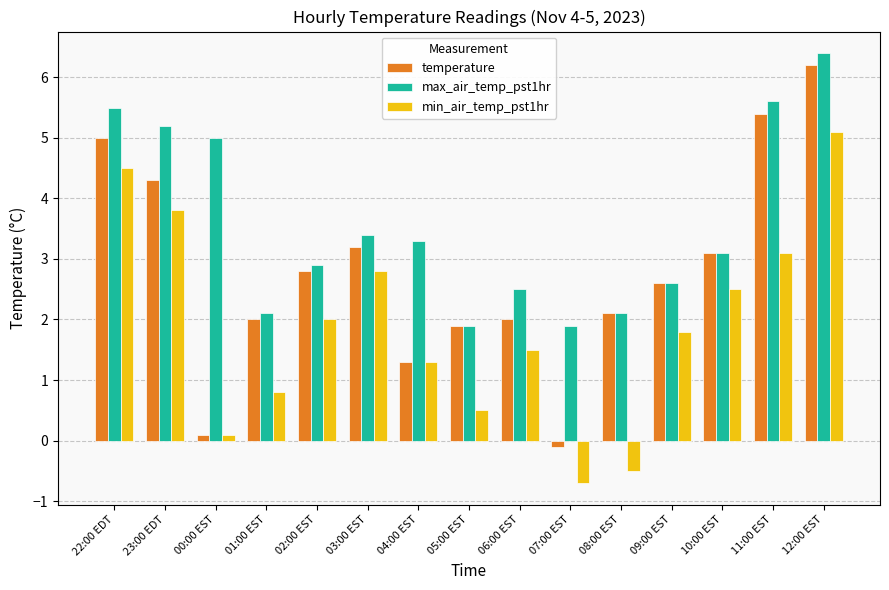

How many data points does each series have?

15